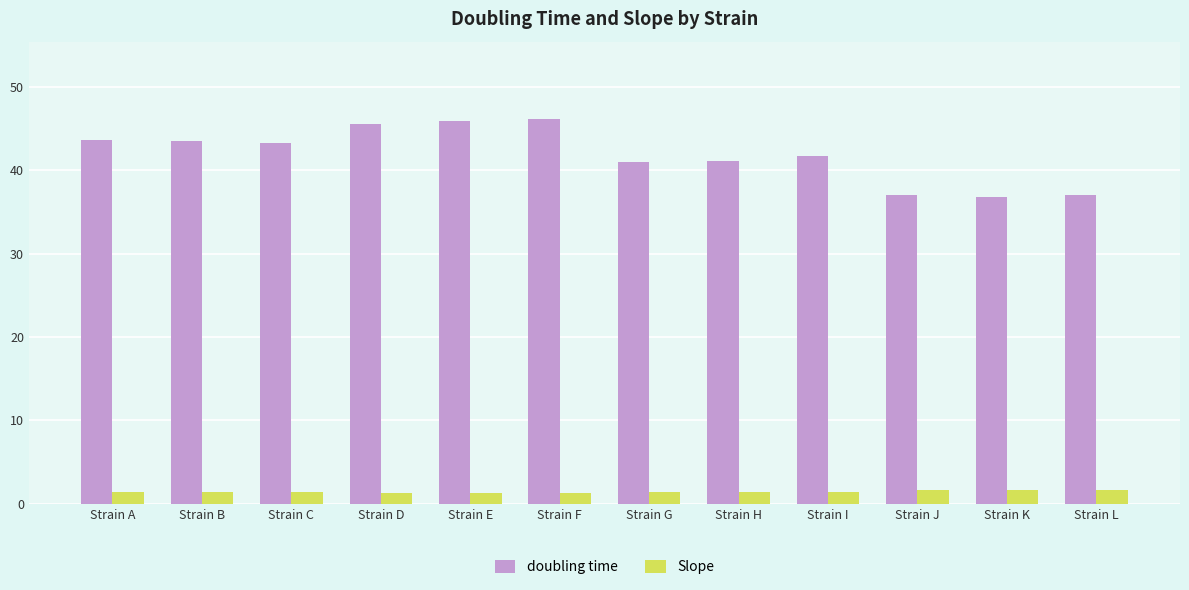

Which series has the largest total across all categories?

doubling time